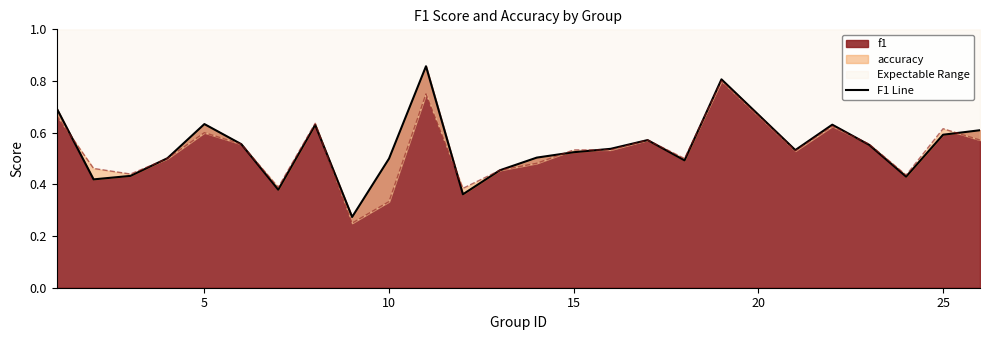

How many points are higher than both their immediate neighbors (excluding endpoints)?

6